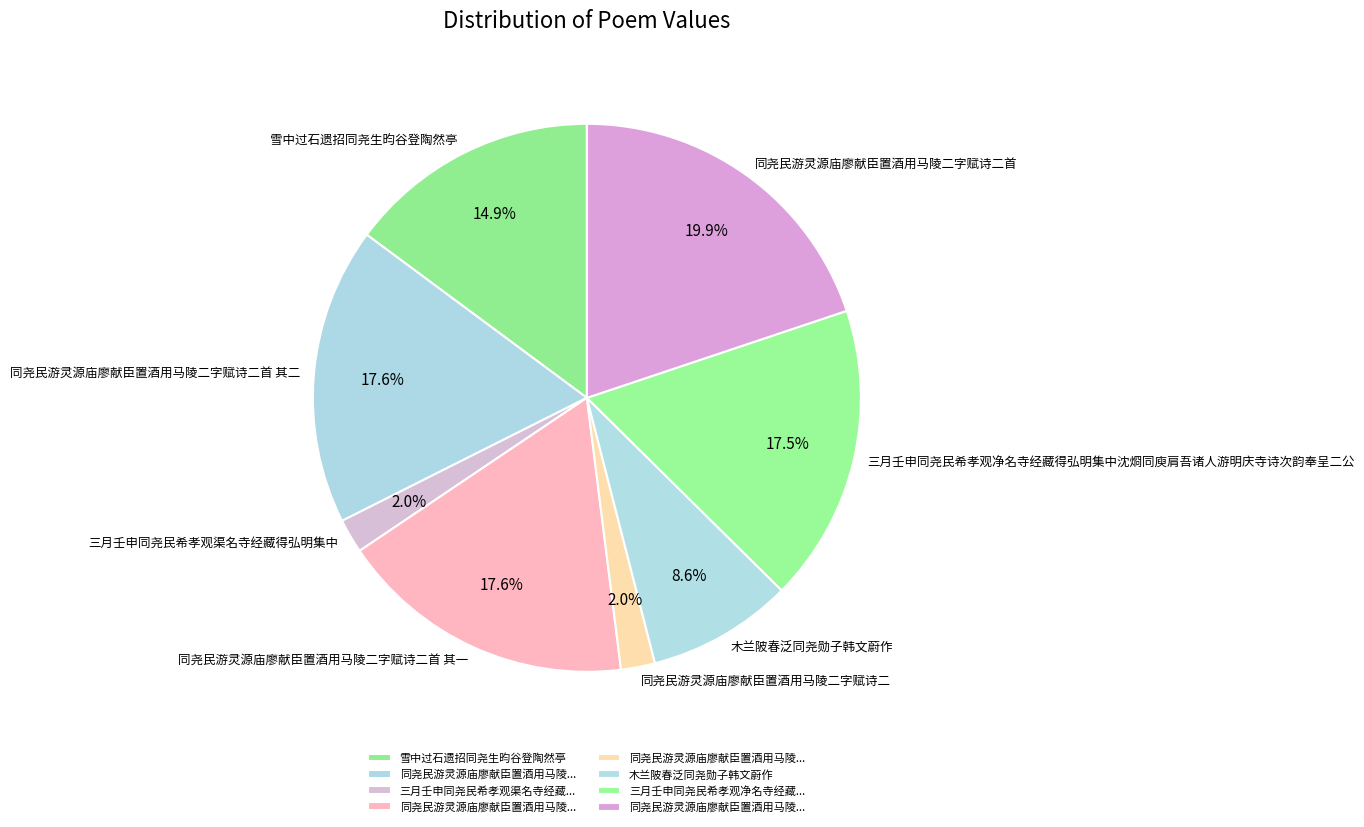

Approximately how many times larger is the value at 三月壬申同尧民希孝观渠名寺经藏得弘明集中 compared to 木兰陂春泛同尧勋子韩文蔚作?

0.2